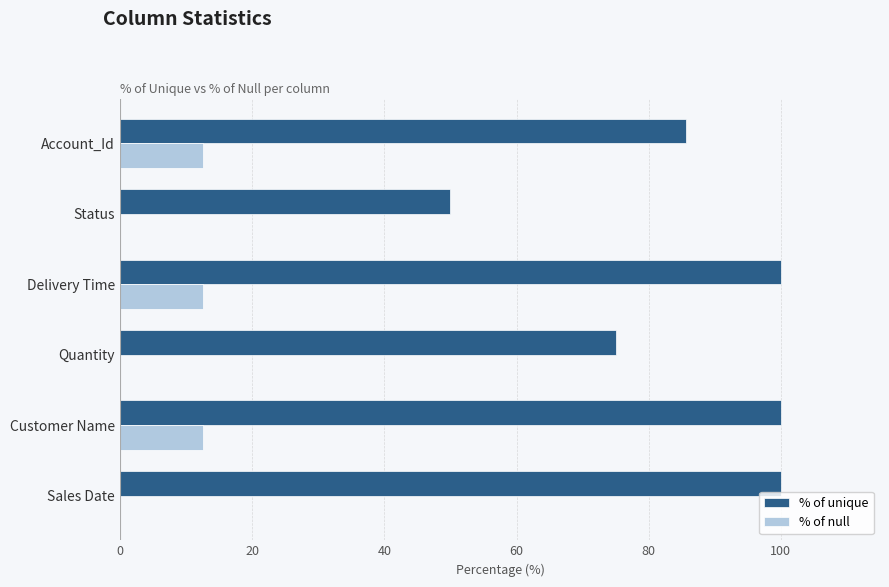

What is the greatest value displayed?

100.0